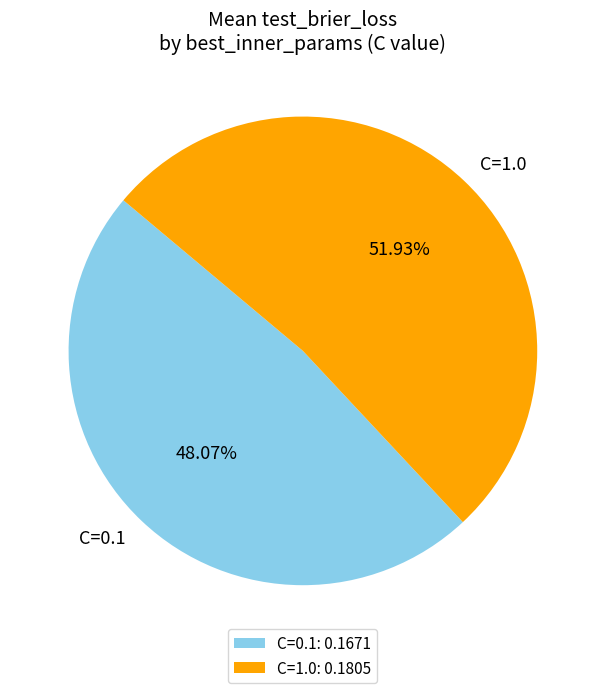

How many slices are in this pie chart?

2